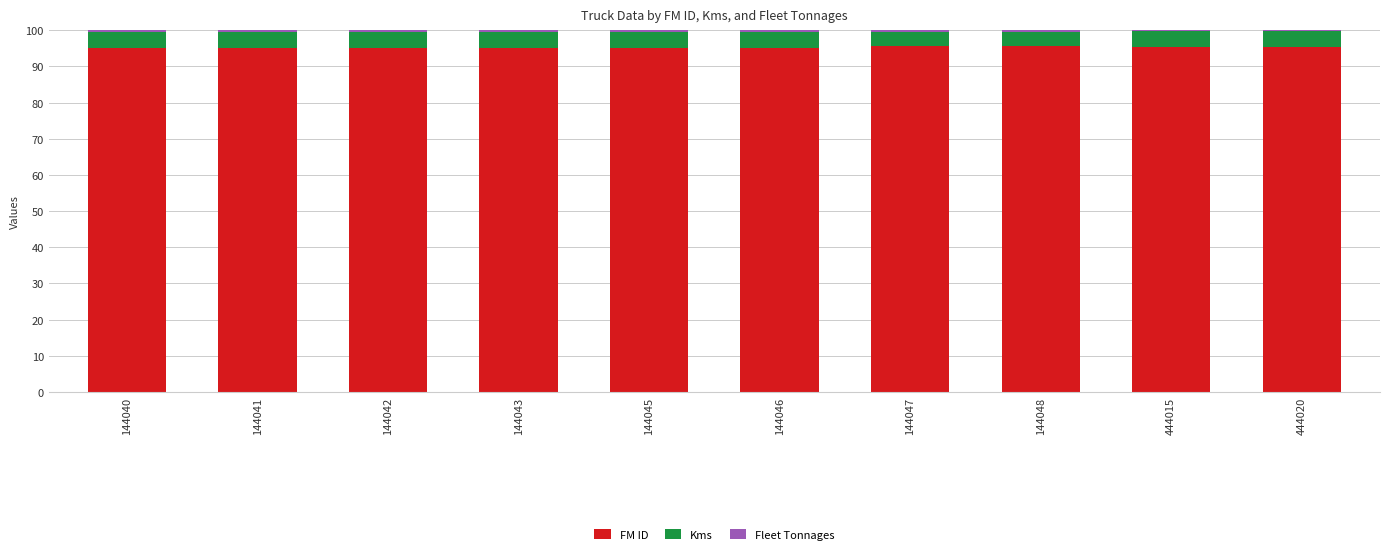

The FM ID series shows 24.3 at 144041. True or false?

False